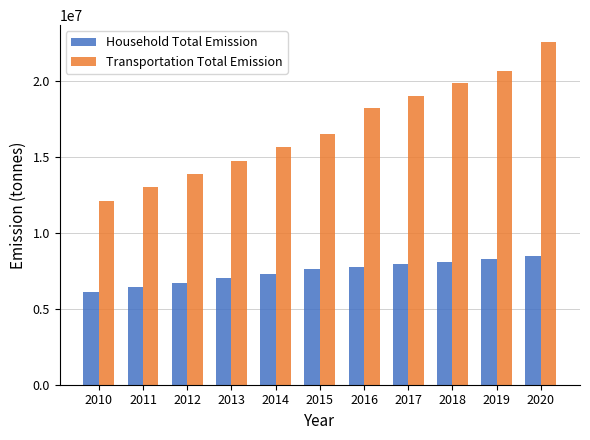

Rank the series by their maximum value, from lowest to highest.

Household Total Emission, Transportation Total Emission